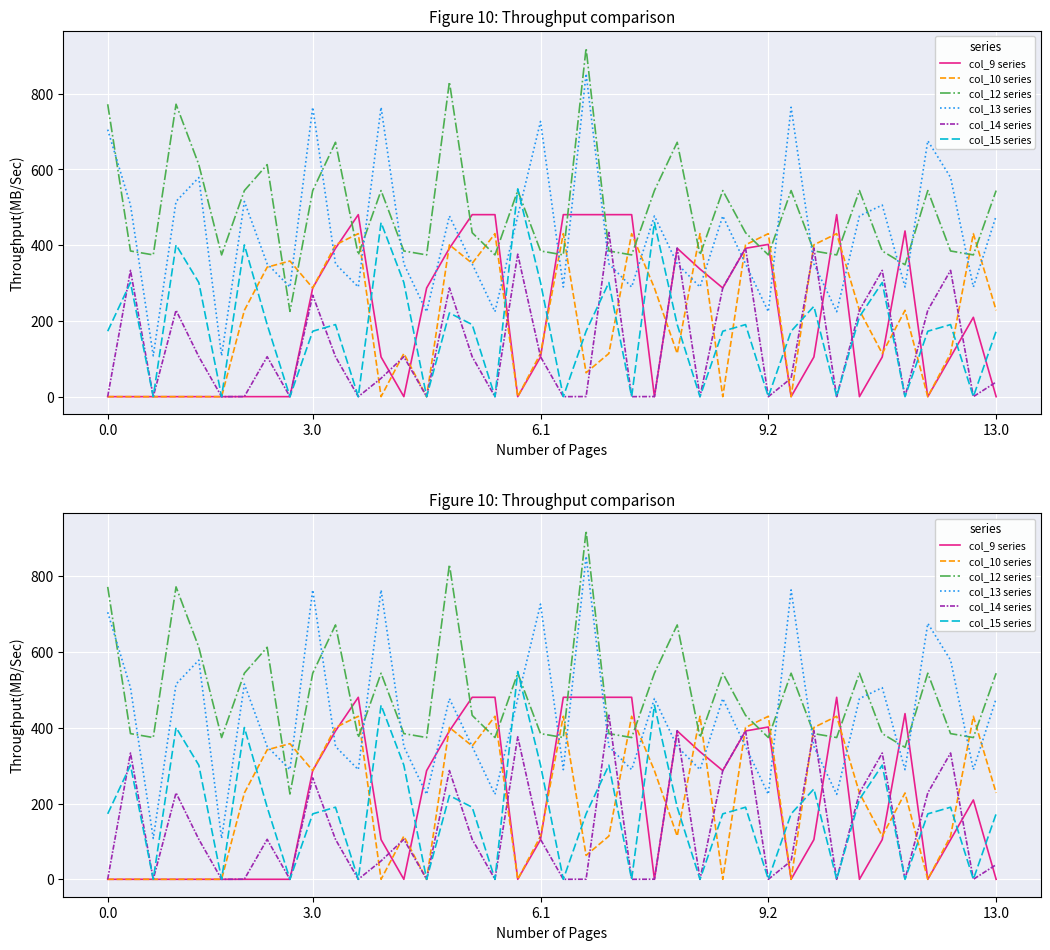

Is it true that col_10 series equals 430.5 at 32?

True